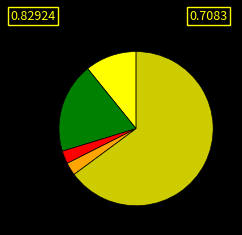

Is there any slice that represents more than half of the pie?

Yes